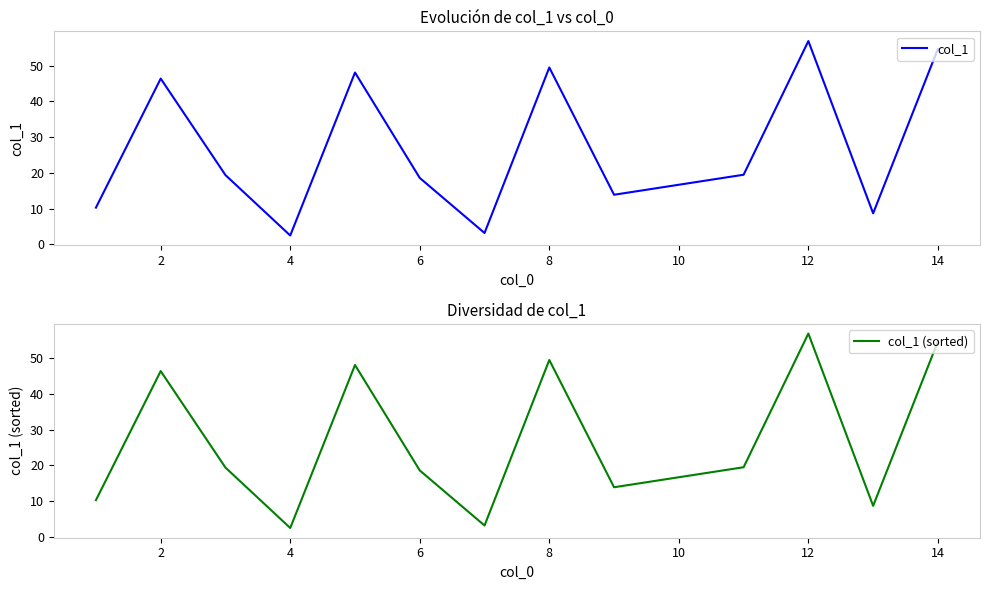

Is the value of col_1 at 12 greater than the value of col_1 (sorted) at 10?

No